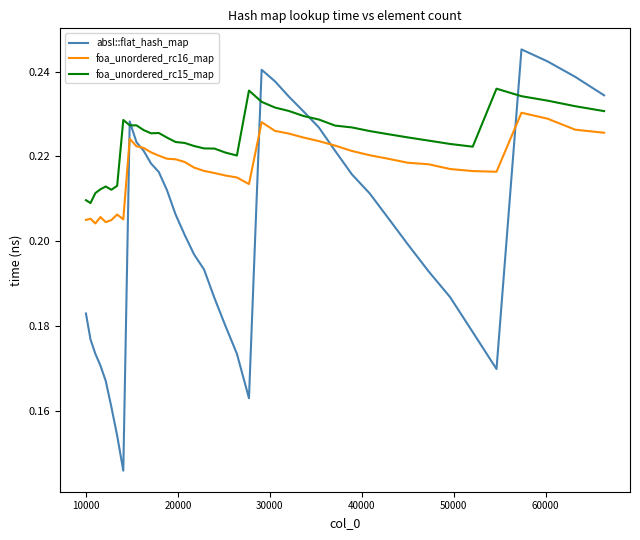

Which series has the widest spread of values?

absl::flat_hash_map